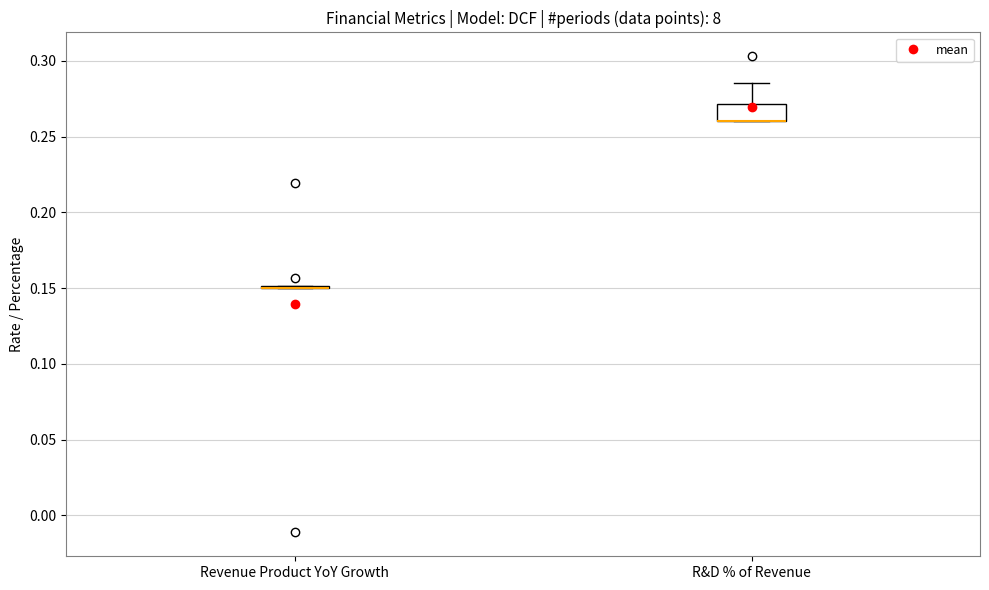

Reading left to right, read every box against the y-axis: the position of its median line, the range the box covers, and the ends of its whiskers. The values are not printed on the chart, so give them approximately, as read against the axis.

Revenue Product YoY Growth: box collapsed to a line at 0.150, whiskers 0.150 to 0.150
R&D % of Revenue: median 0.260 (drawn on the box's lower edge), box 0.260 to 0.270, whiskers 0.260 to 0.285